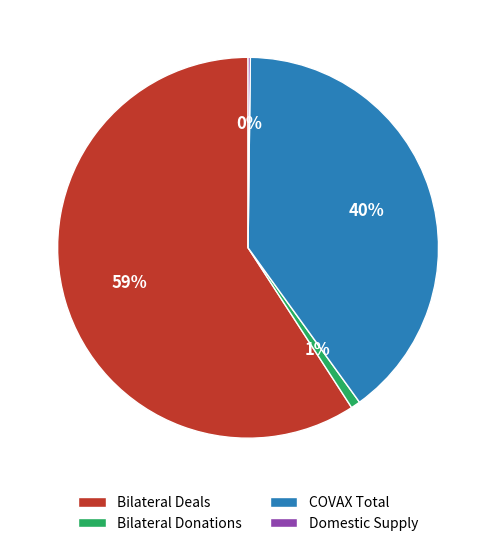

To the nearest percent, what is the difference between the largest and smallest slice percentages?

59%